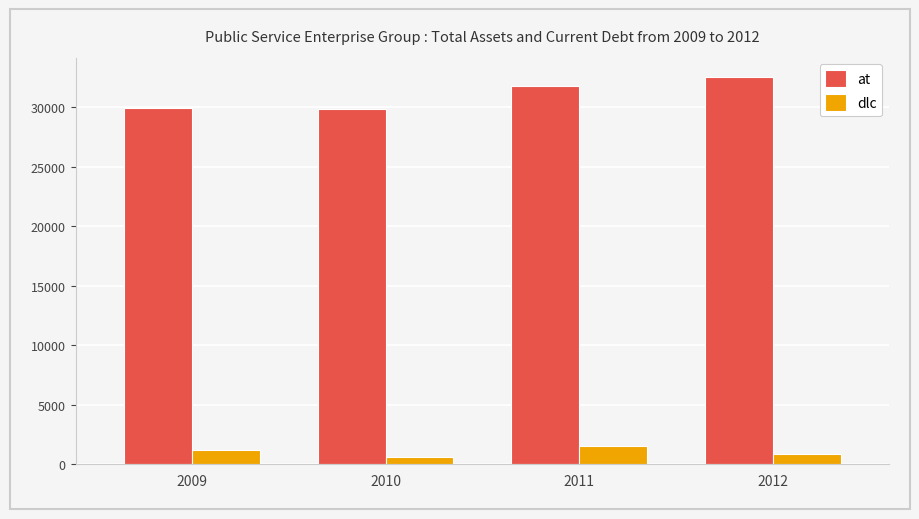

Read the dlc value at 2011.

1515